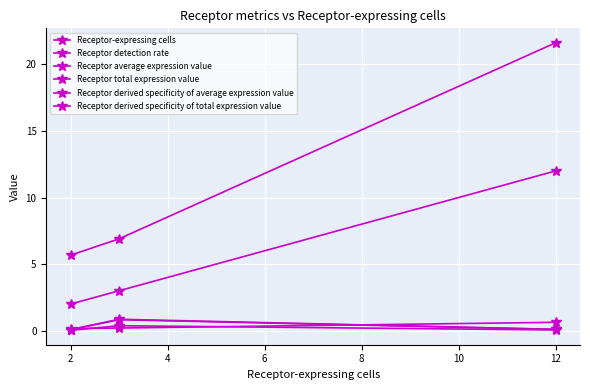

Does the chart have visible grid lines?

Yes